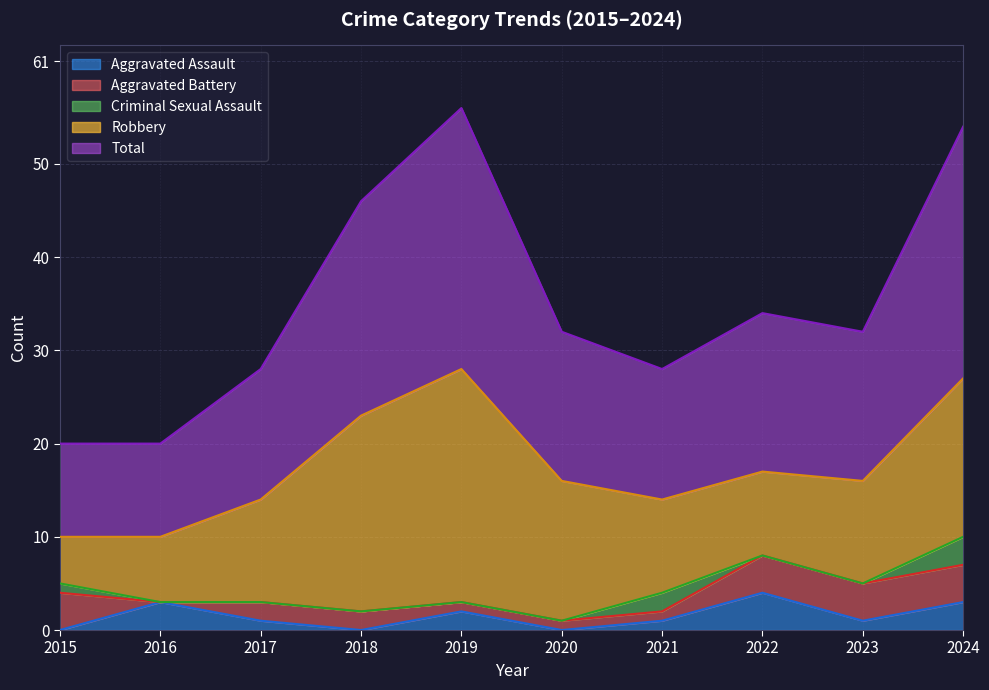

What is the difference between the maximum and minimum values in the Criminal Sexual Assault series?

3